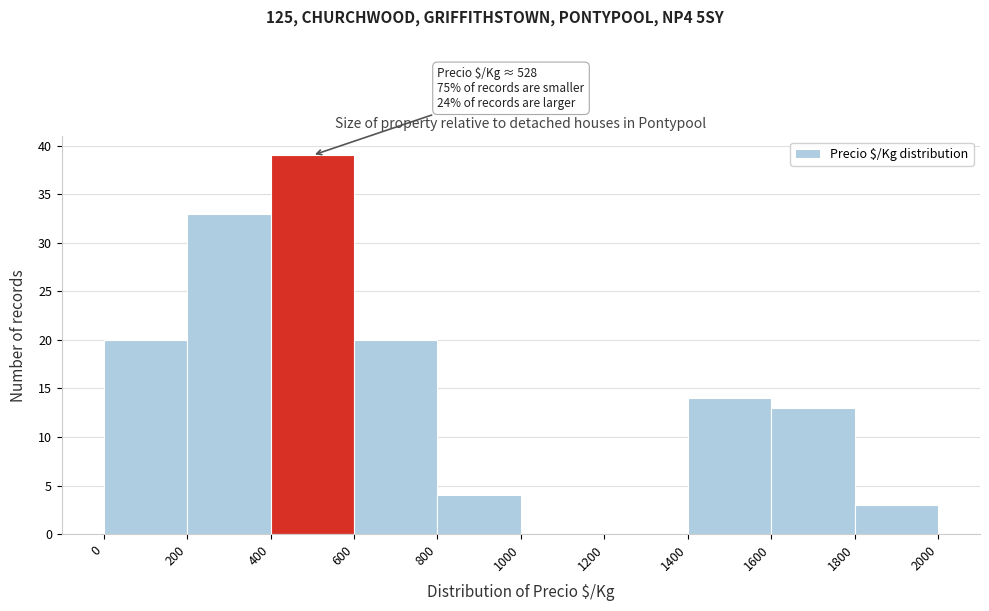

Over which range of the x-axis is the bar tallest?

400 to 600